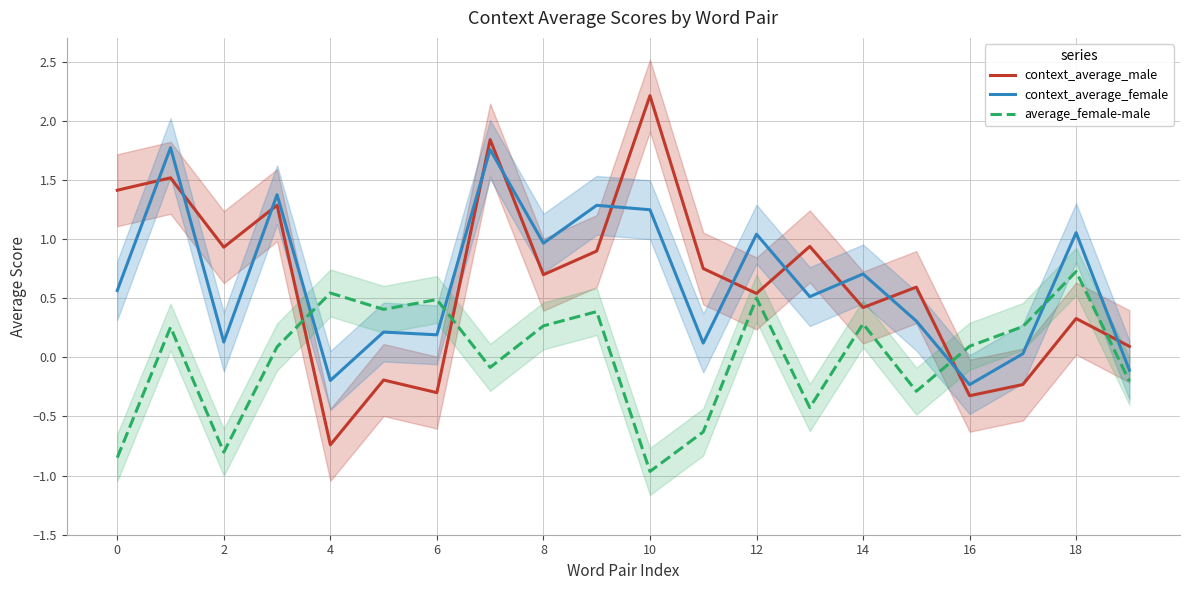

The value of context_average_male at 14 is 2.6. True or false?

False